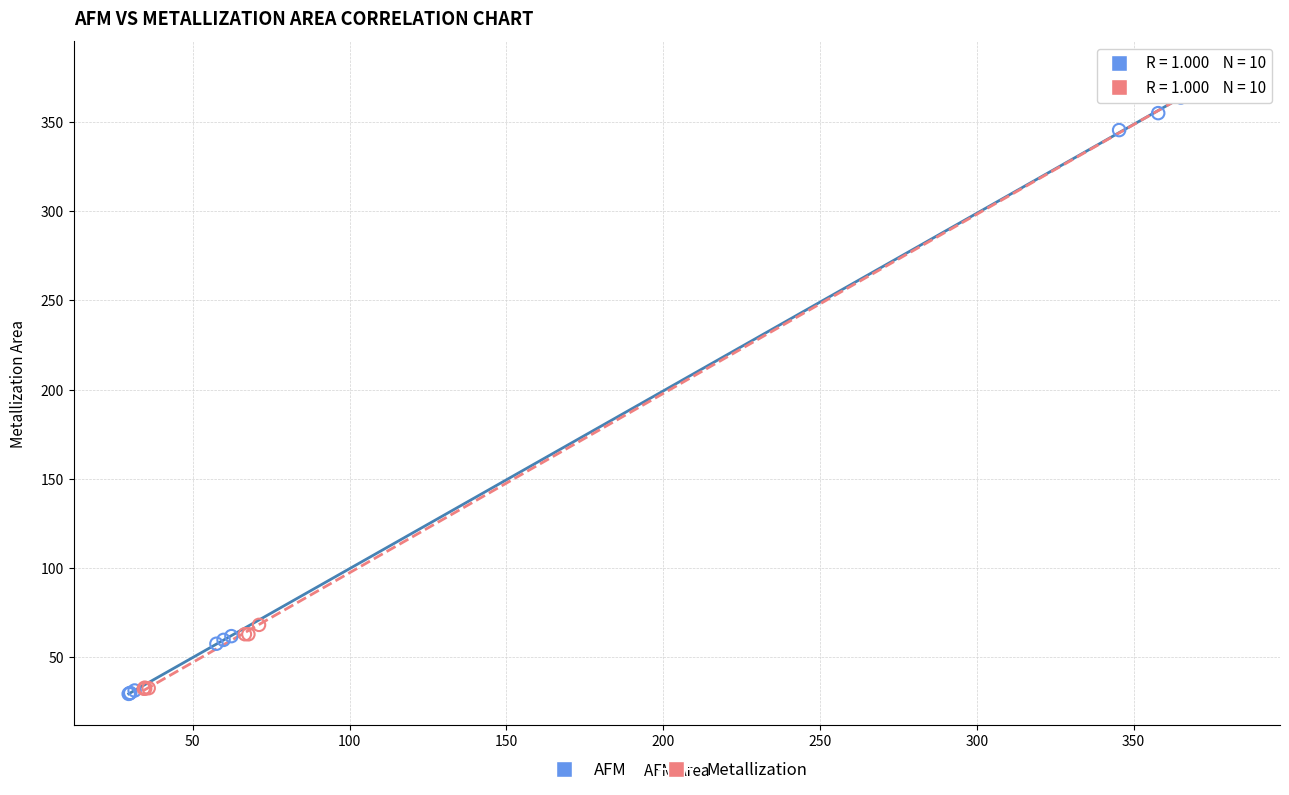

What are all the series names shown in the legend?

AFM, Metallization